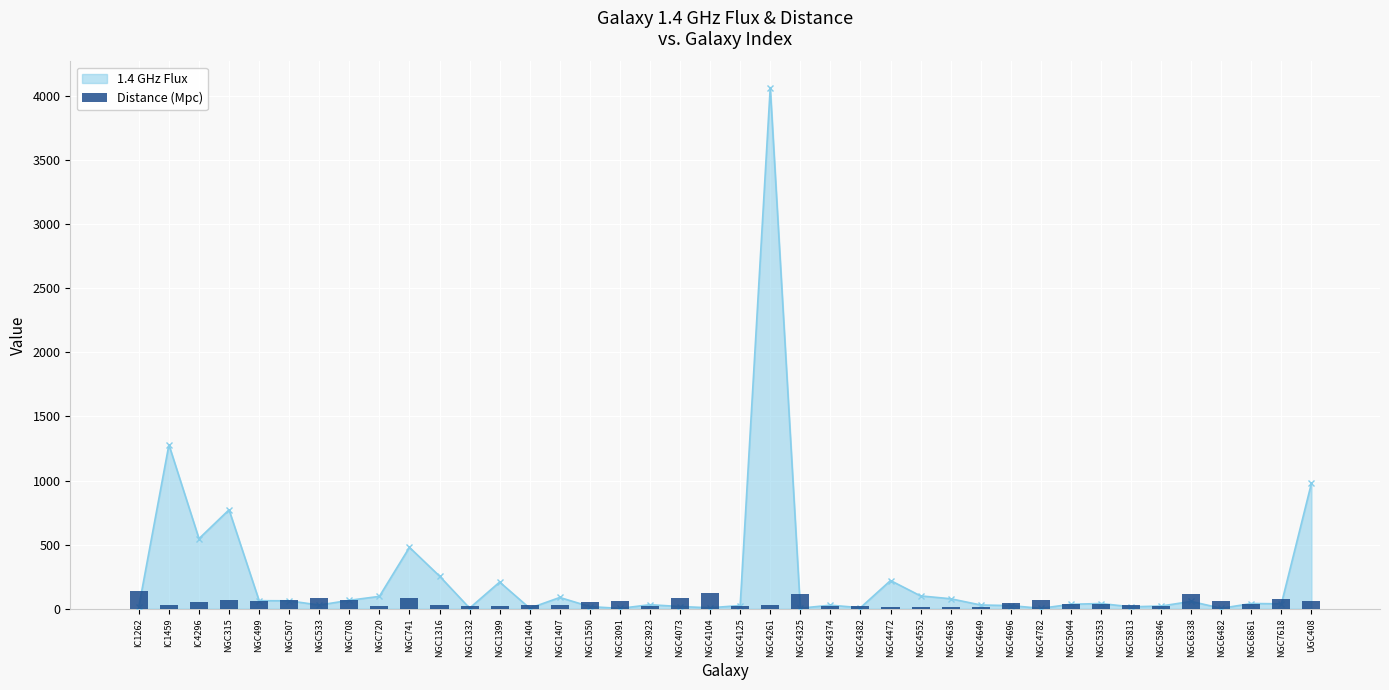

What value does the data have at IC4296?

53.7